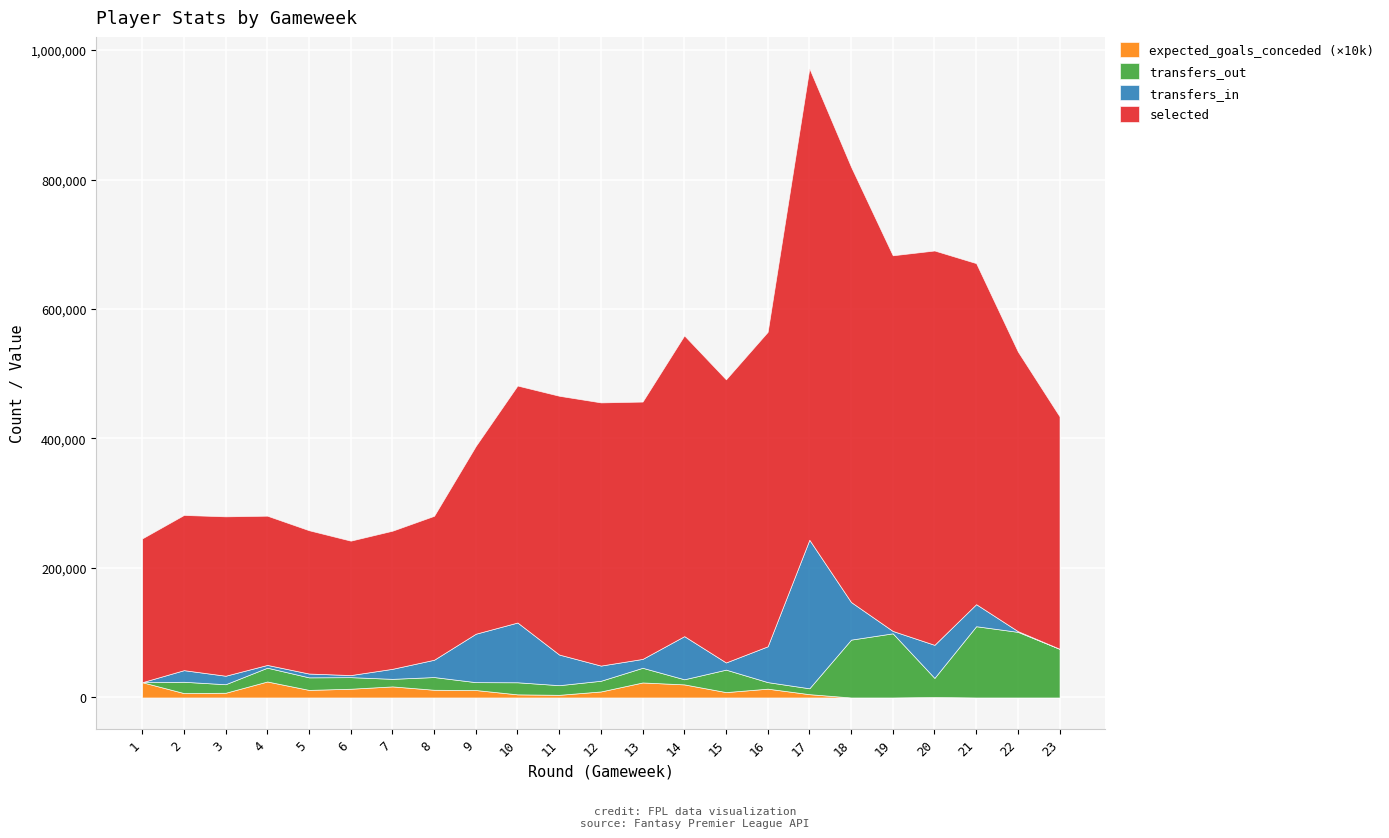

Rank the categories by selected value from highest to lowest.

17, 18, 20, 19, 21, 16, 14, 15, 22, 12, 11, 13, 10, 23, 9, 3, 2, 4, 8, 1, 5, 7, 6